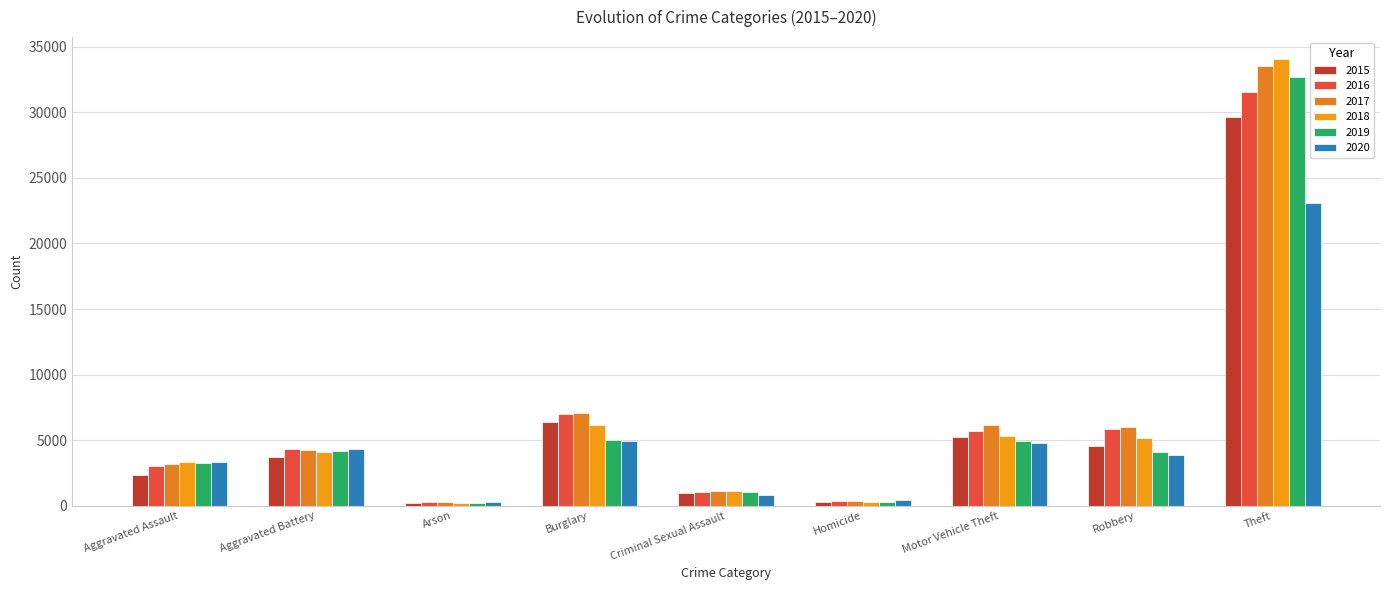

What is the label of the 3rd bar from the right?

Motor Vehicle Theft